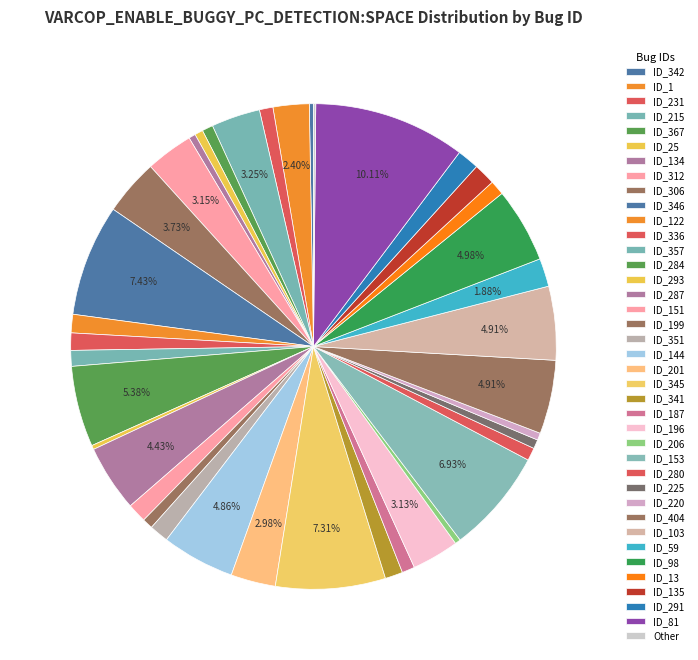

Between ID_345 and ID_291, which is larger?

ID_345